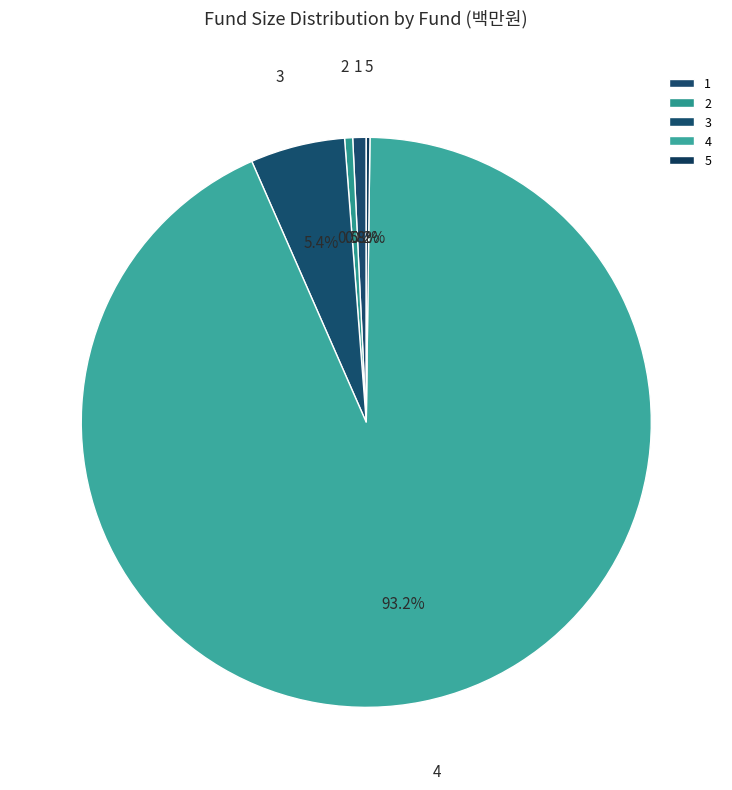

To the nearest percent, what is the combined percentage of 4 and 2?

94%